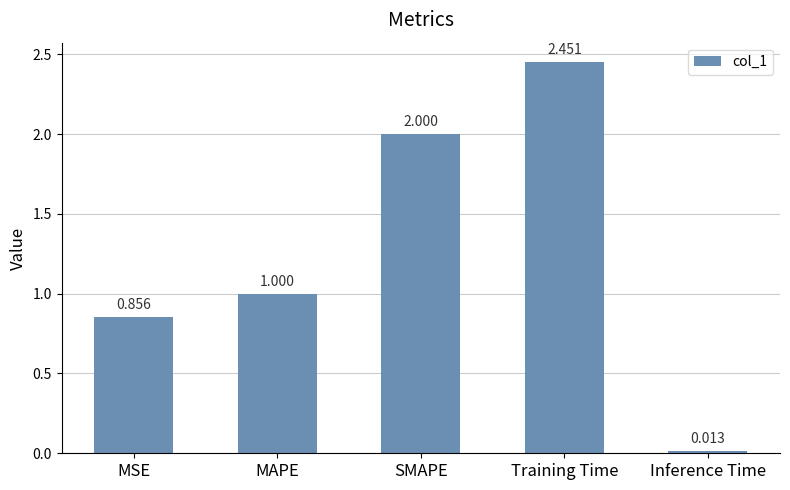

What is the label of the 1st bar from the left?

MSE